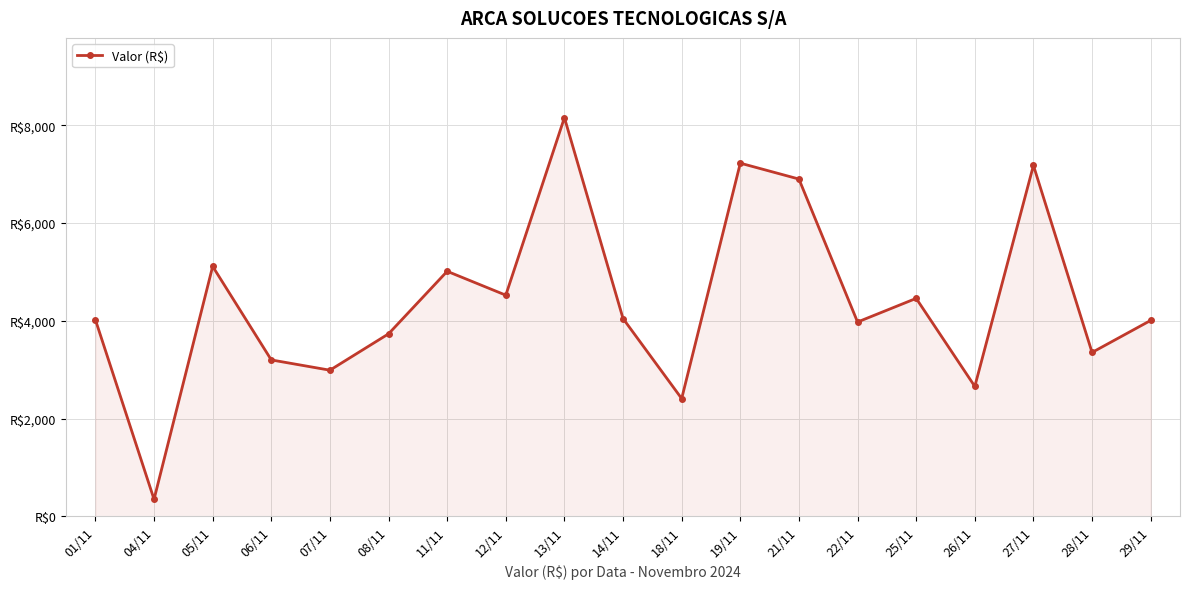

Which category has the highest value across all series?

13/11